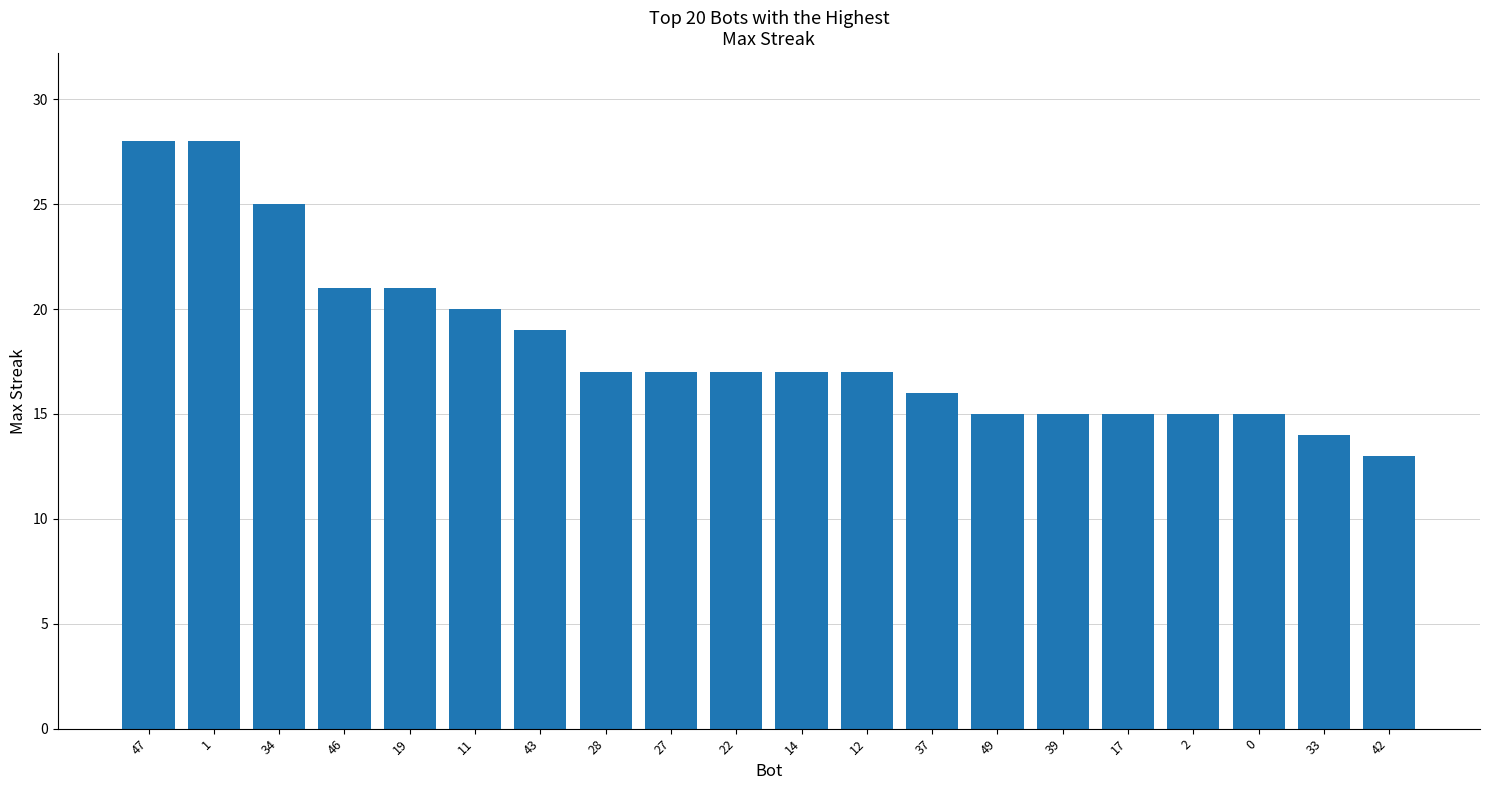

What is the average value?

18